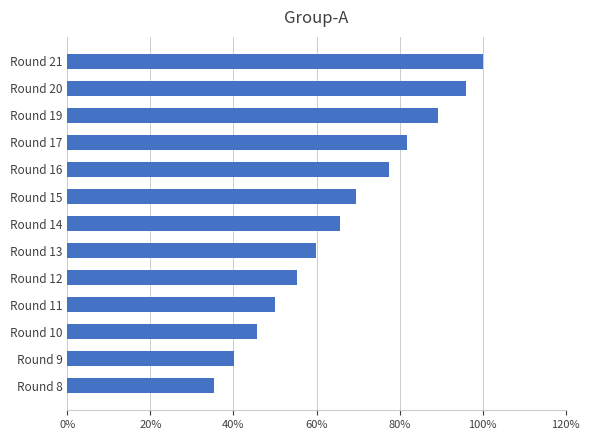

Does the chart contain any negative values?

No